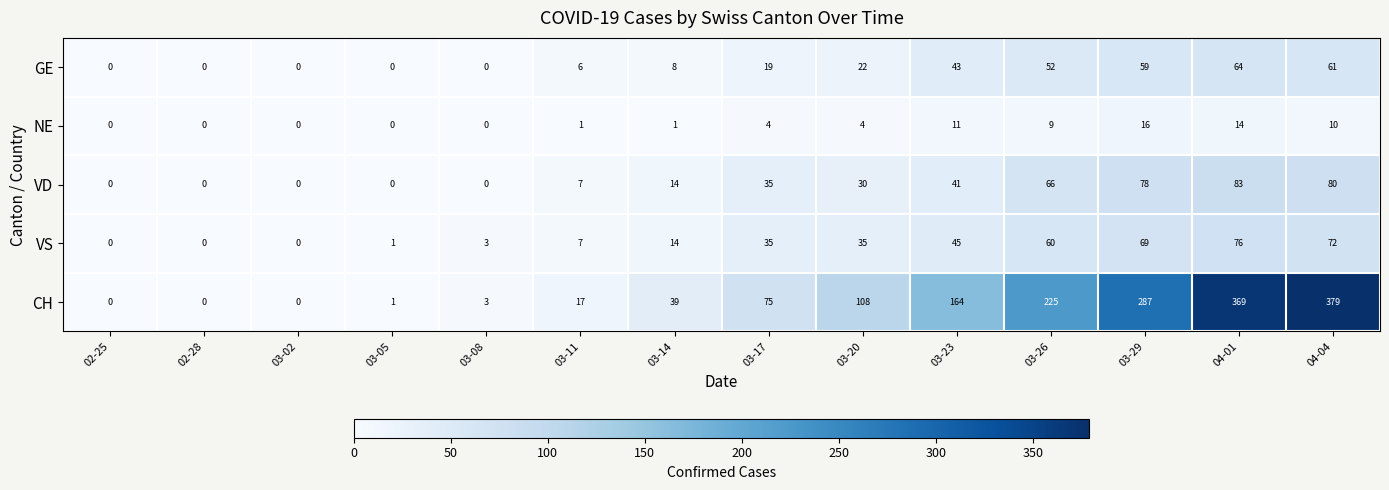

What is the average value of the GE series?

24